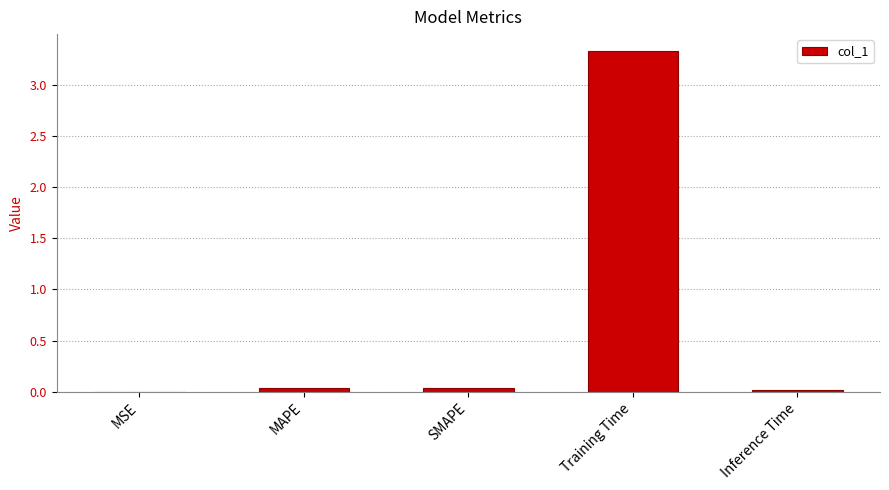

Read the value at Training Time.

3.3